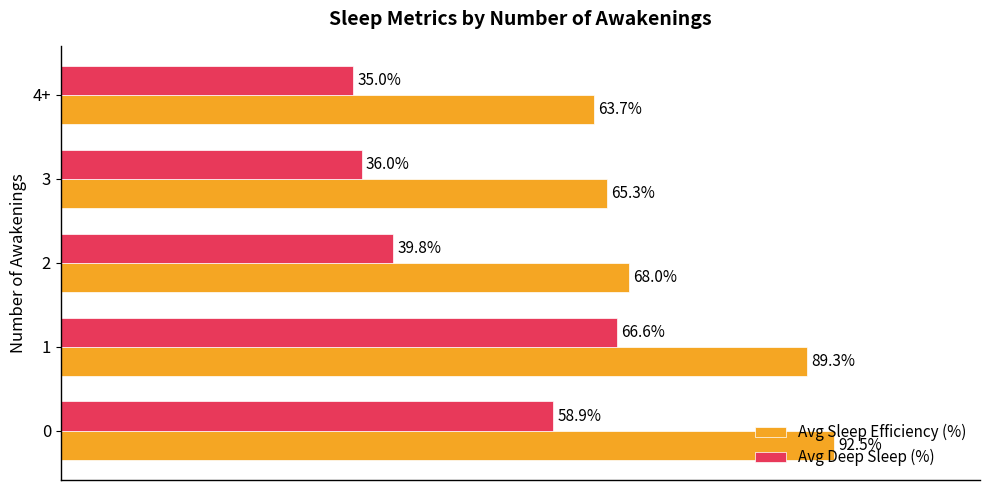

List the series in order of their overall mean, lowest first.

Avg Deep Sleep (%), Avg Sleep Efficiency (%)